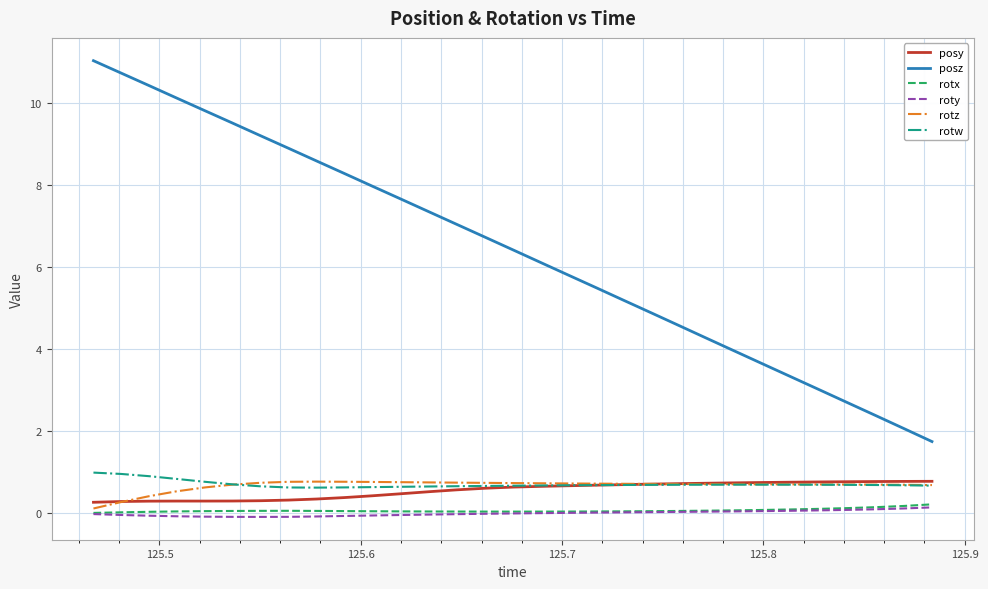

Which series has the largest range (max minus min)?

posz